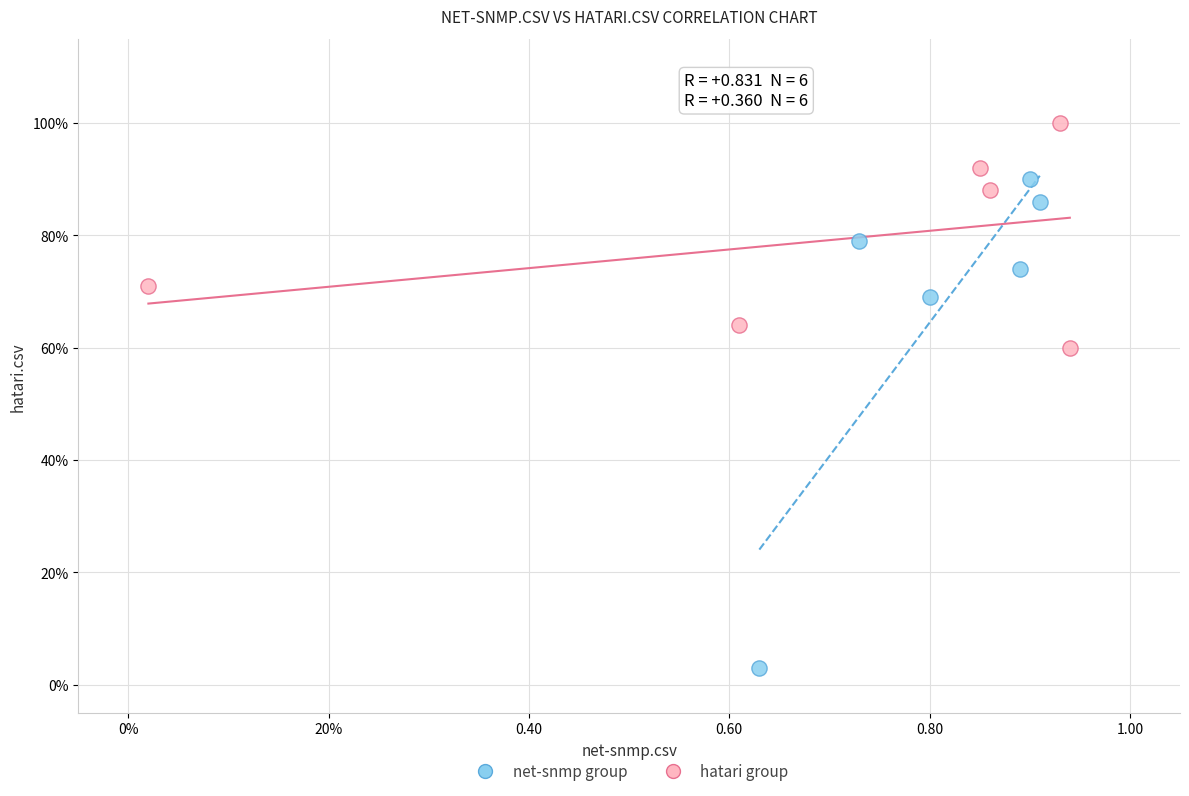

What are all the series names shown in the legend?

net-snmp group, hatari group